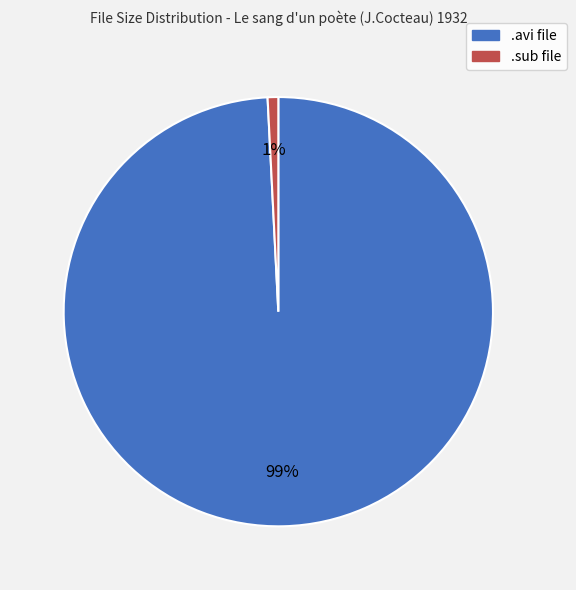

Does any single category account for the majority?

Yes